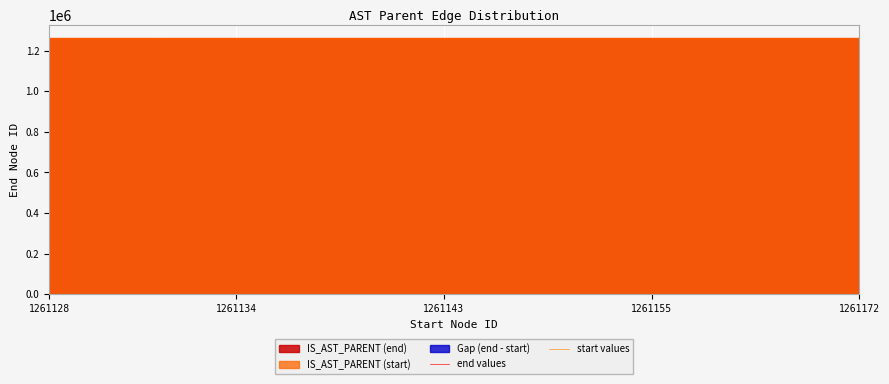

At which category does end values reach its first local valley?

8